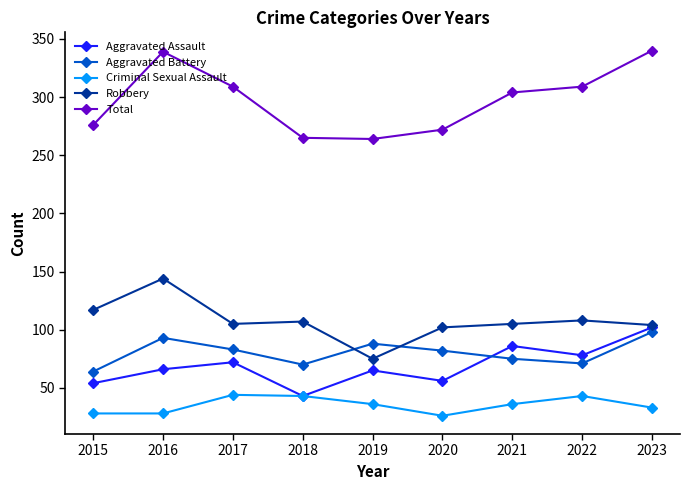

Is the value of Criminal Sexual Assault at 2018 greater than the value of Total at 2017?

No